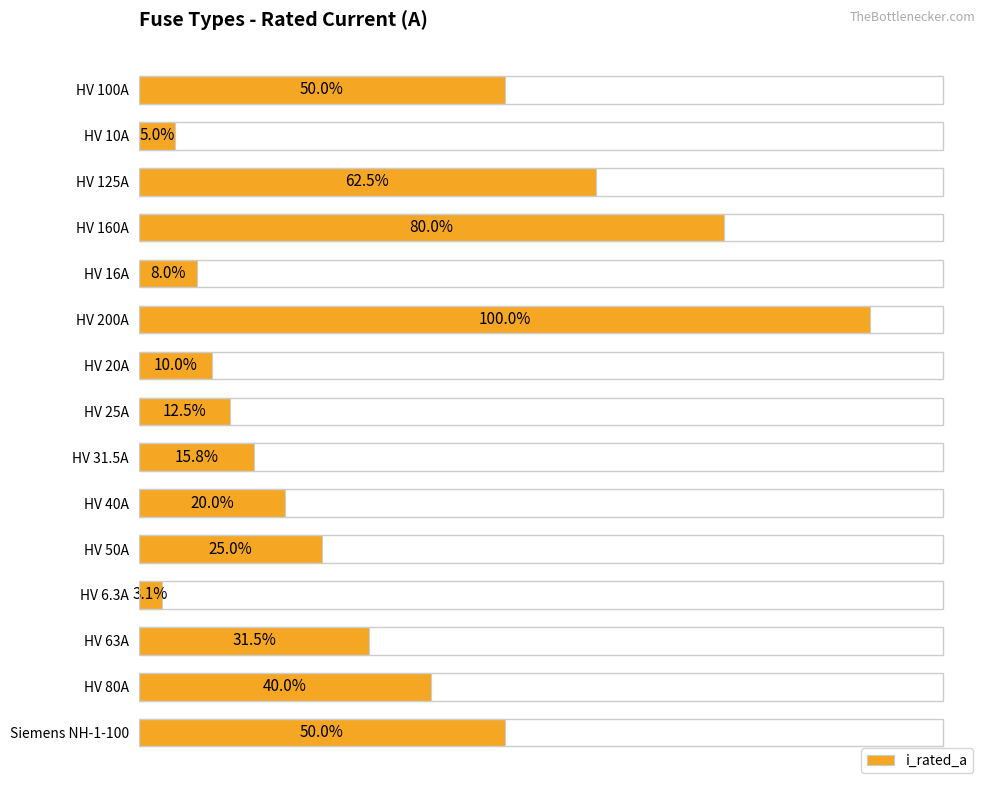

What is the label of the 11th bar from the top?

HV 50A